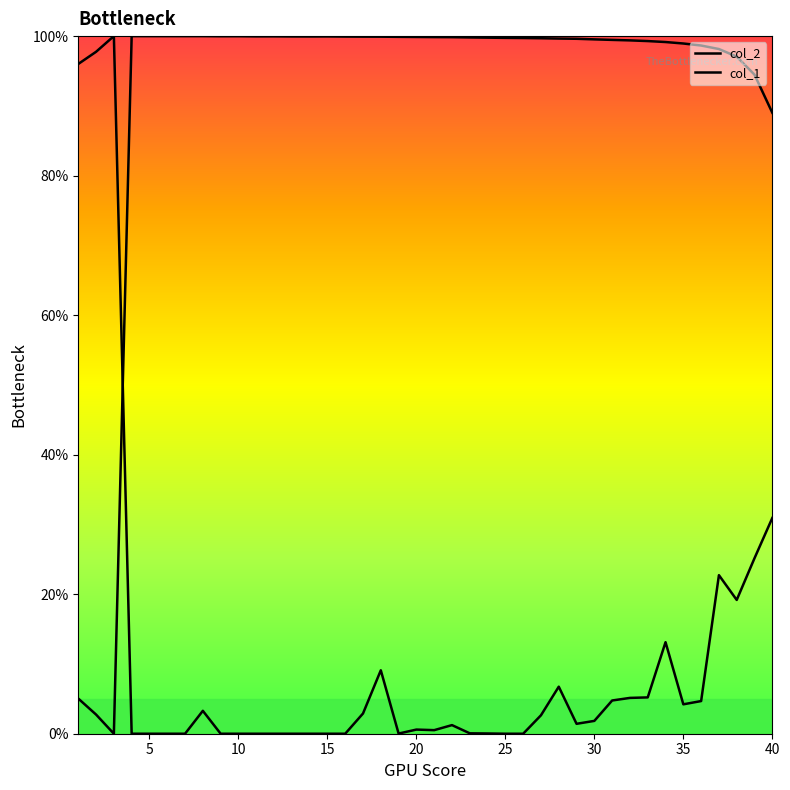

What is the difference between the maximum and minimum values in the col_2 series?

100.0